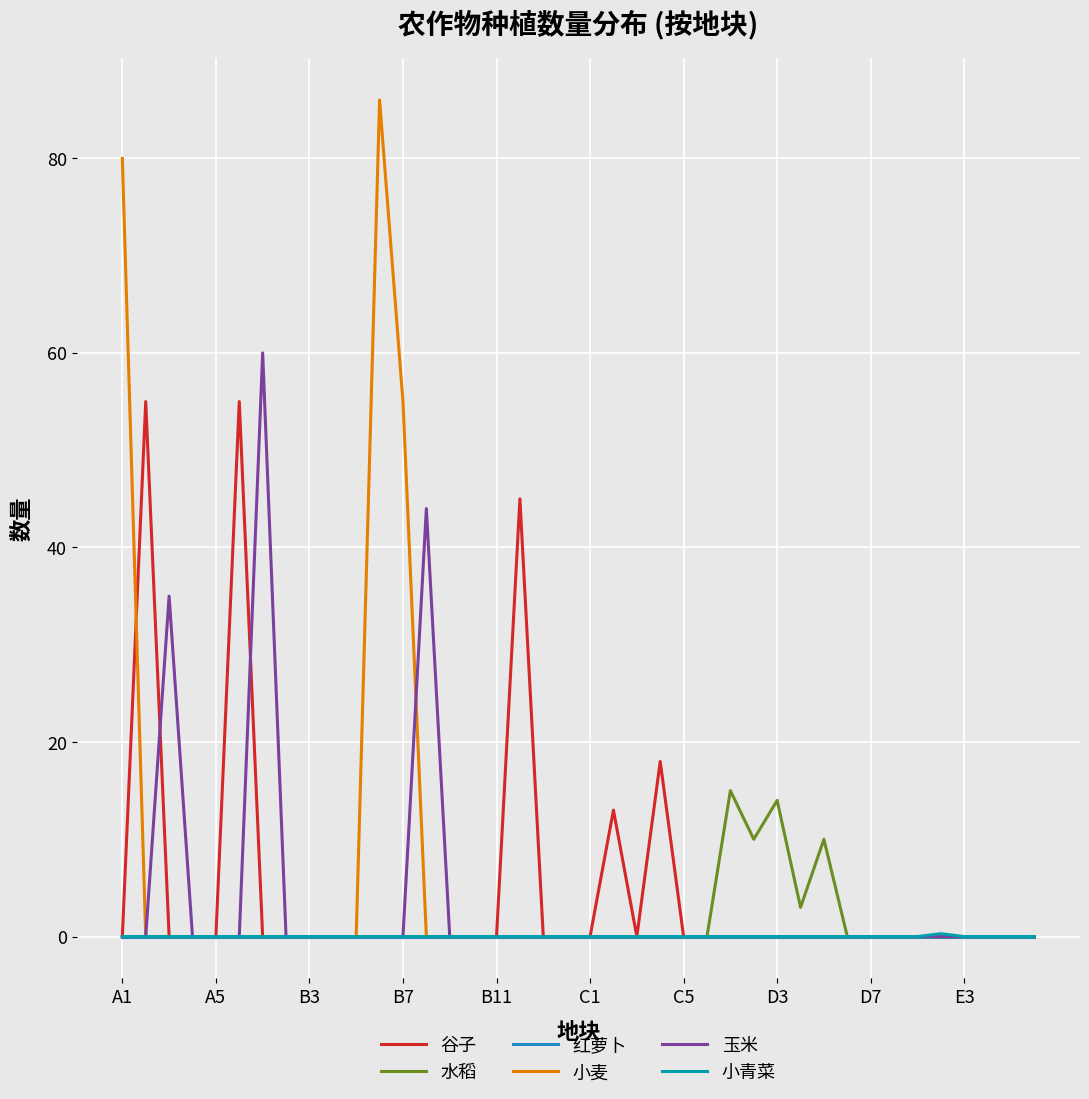

What is the maximum value shown in the chart?

86.0